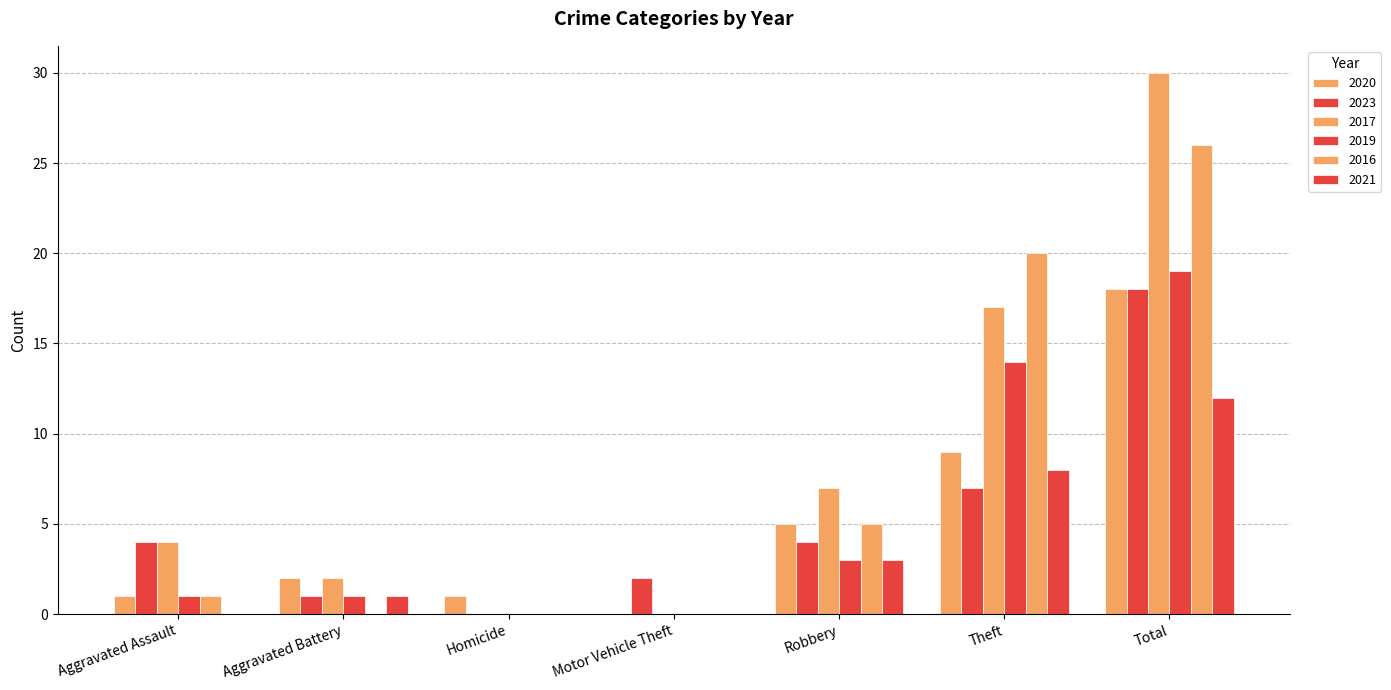

At how many categories does at least one series exceed 14?

2